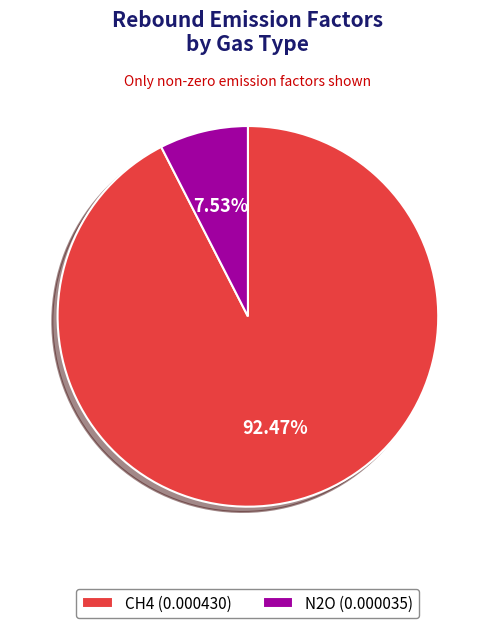

What percentage is the N2O slice, to the nearest percent?

8%